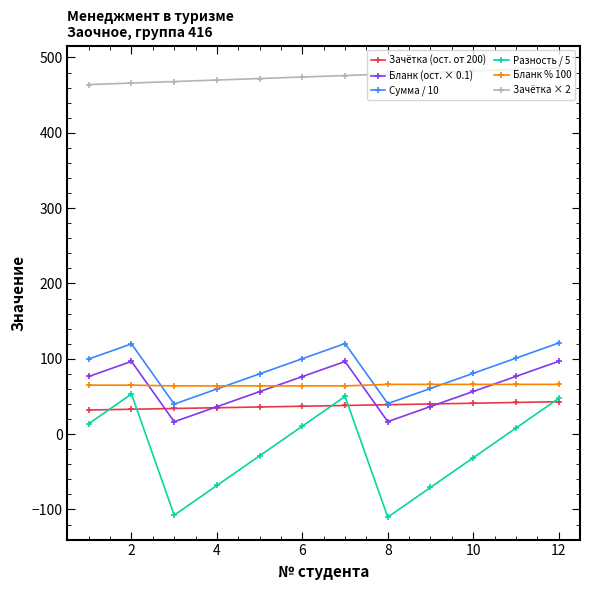

True or false: Зачётка × 2 and Разность / 5 cross at least once.

False